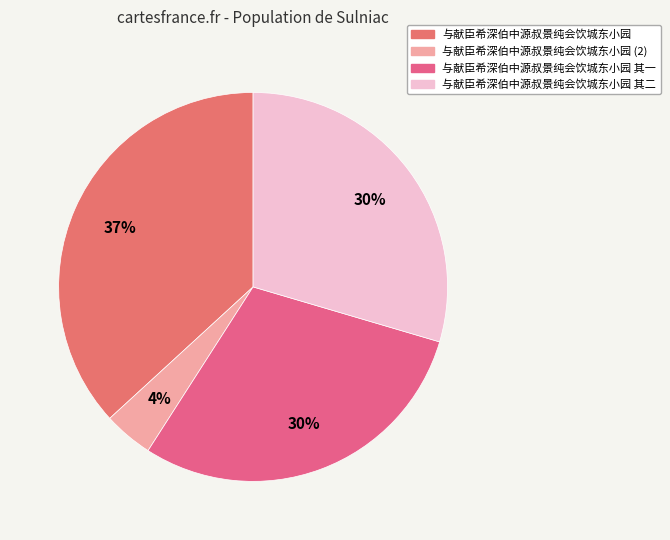

Is there any slice that represents more than half of the pie?

No